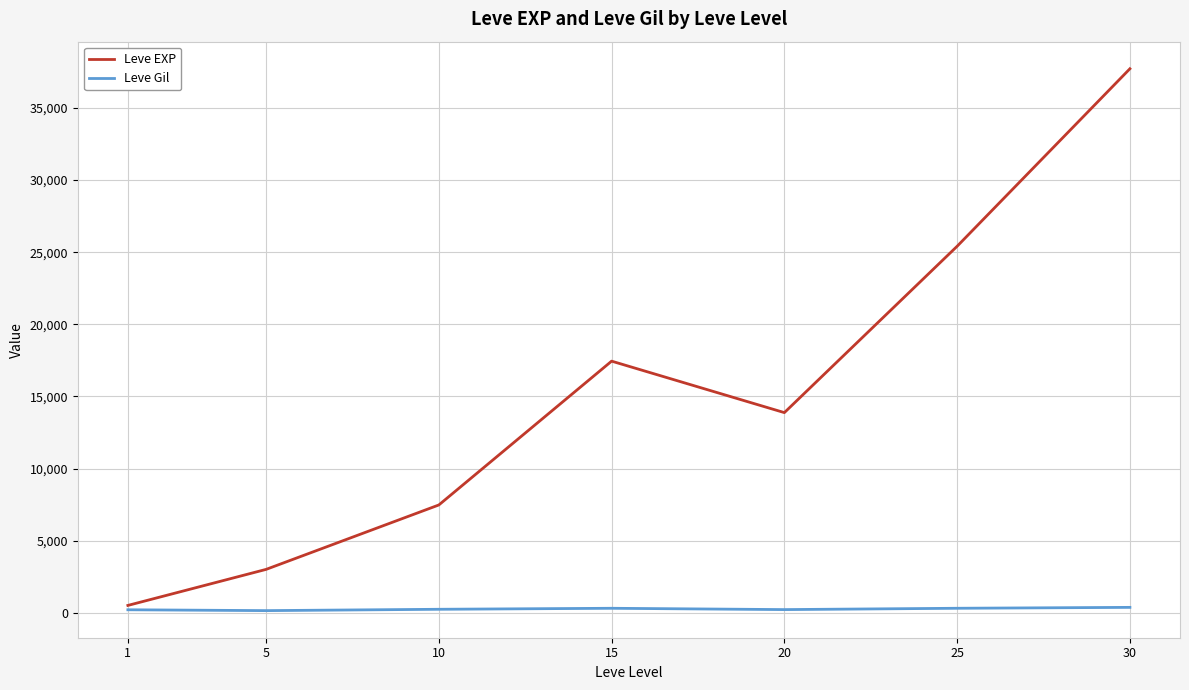

Read the Leve Gil value at 1.

208.7